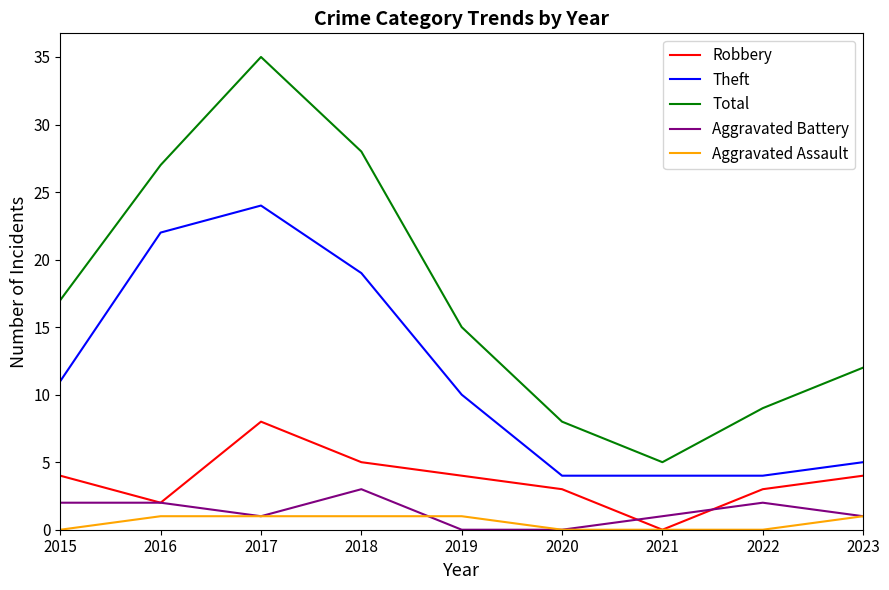

Which series has the largest range (max minus min)?

Total